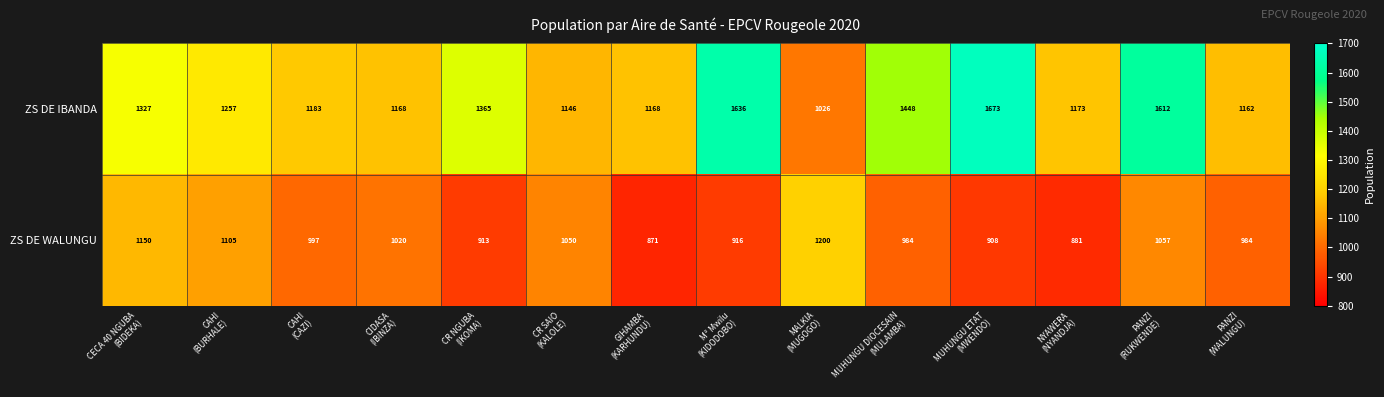

List the series in order of their peak value, lowest first.

ZS DE WALUNGU, ZS DE IBANDA